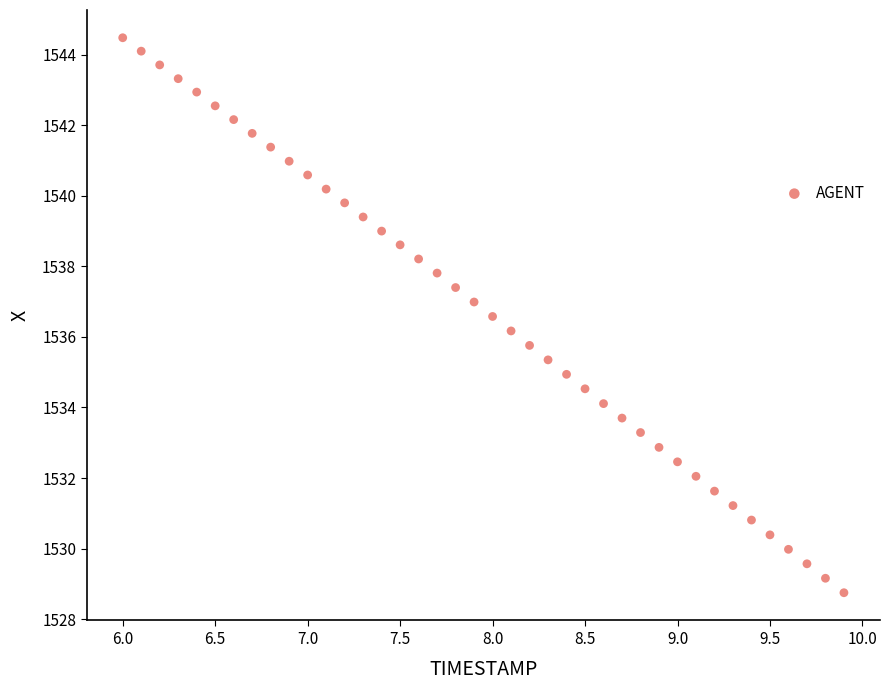

What is the range of X values (max minus min)?

3.9